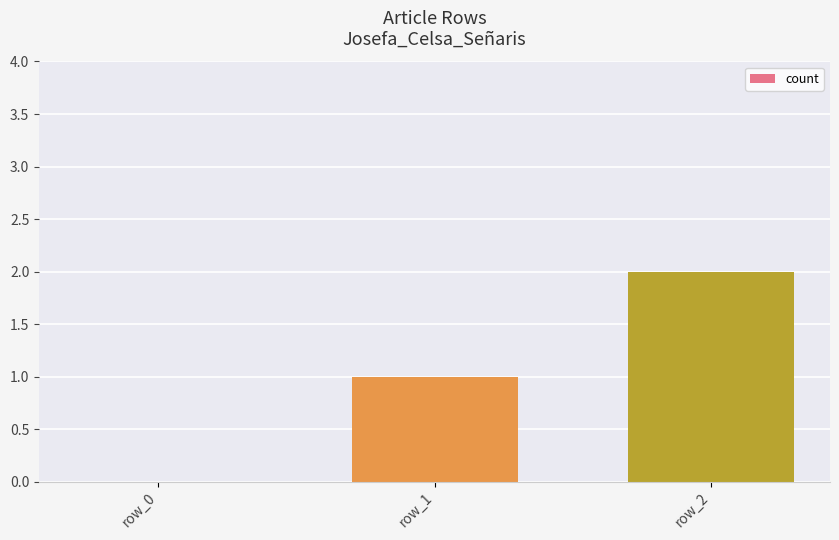

Which category has the highest value across all series?

row_2